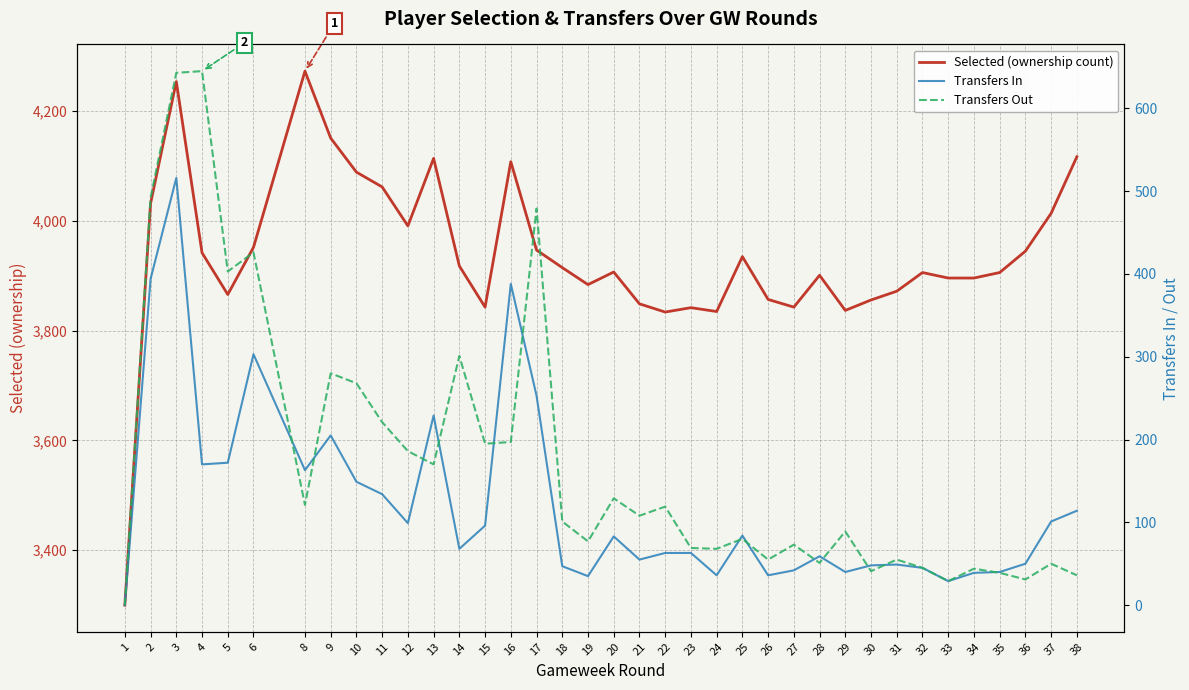

Which category has the lowest value in the Selected (ownership count) series?

1